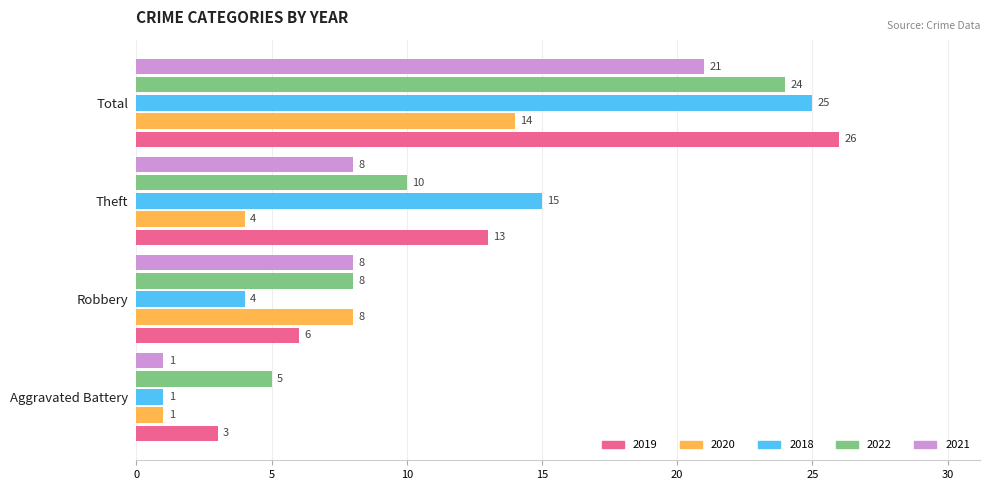

Rank the series at Total from highest to lowest value.

2019, 2018, 2022, 2021, 2020